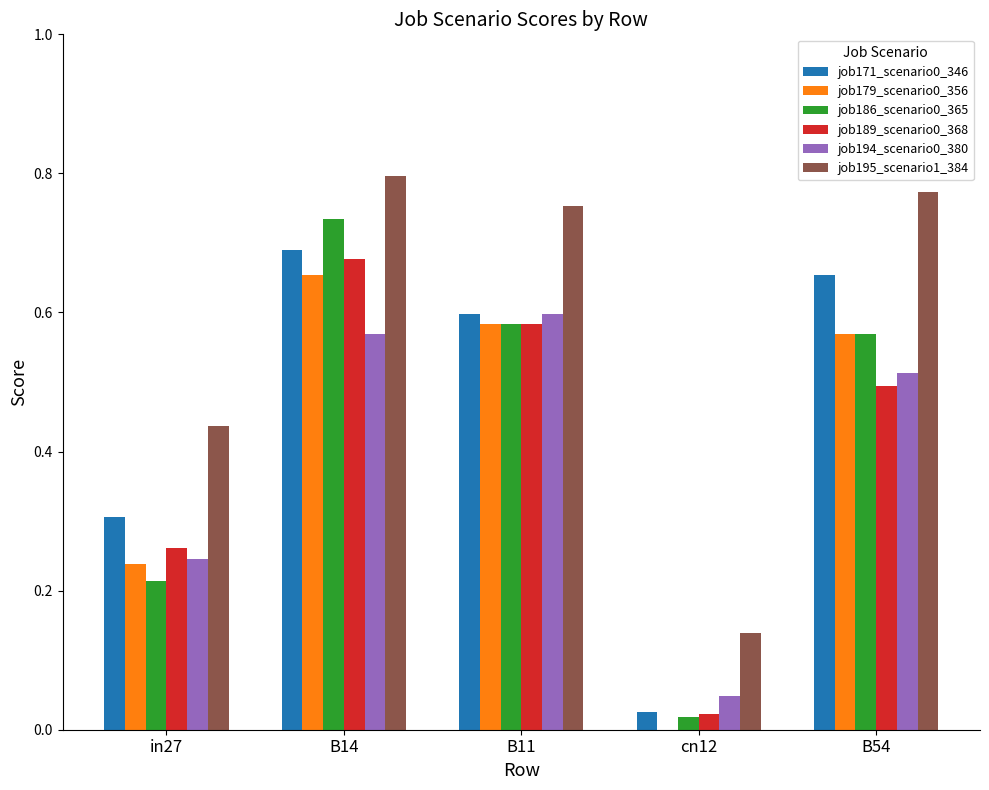

The value of job171_scenario0_346 at in27 is 0.5. True or false?

False